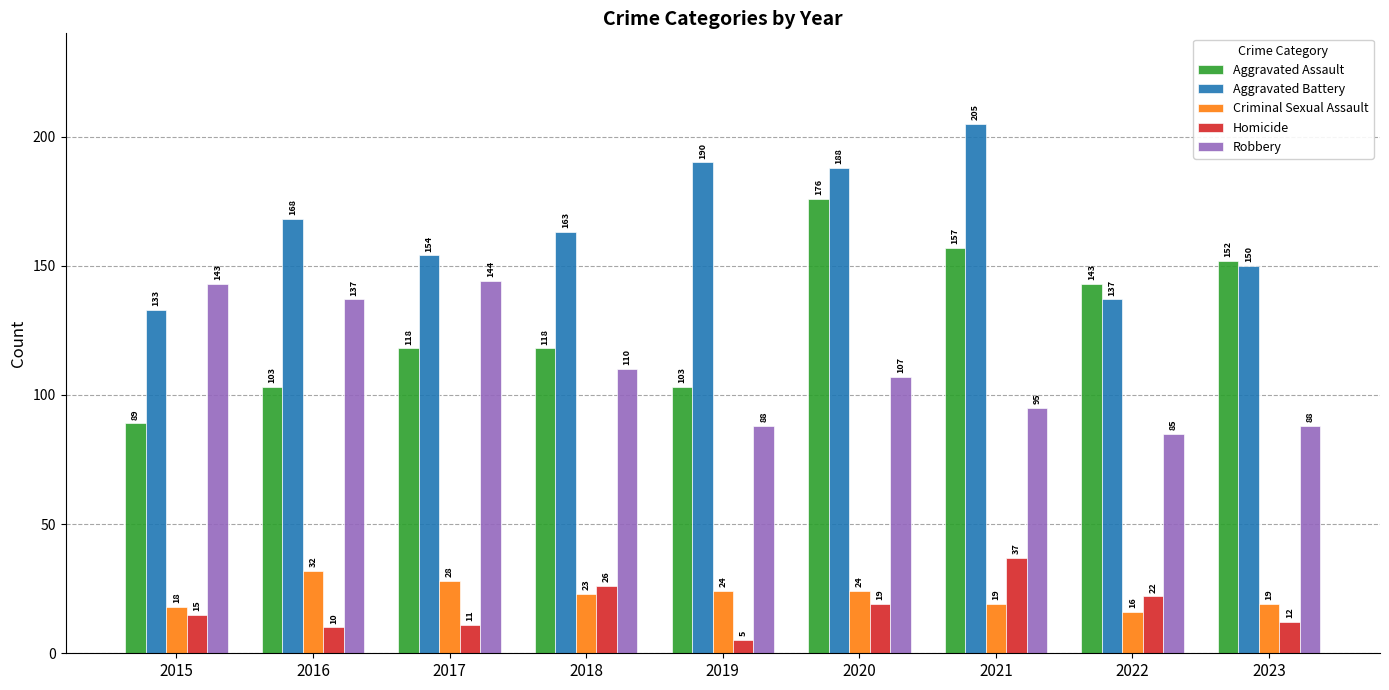

At 2021, list the series in order from largest to smallest.

Aggravated Battery, Aggravated Assault, Robbery, Homicide, Criminal Sexual Assault